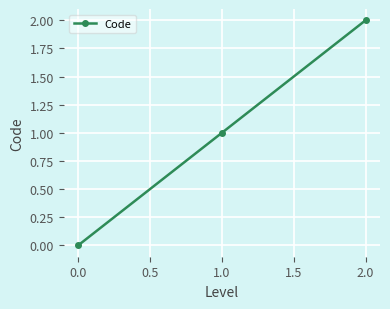

Rank the categories by value from highest to lowest.

2.0, 1.0, 0.0